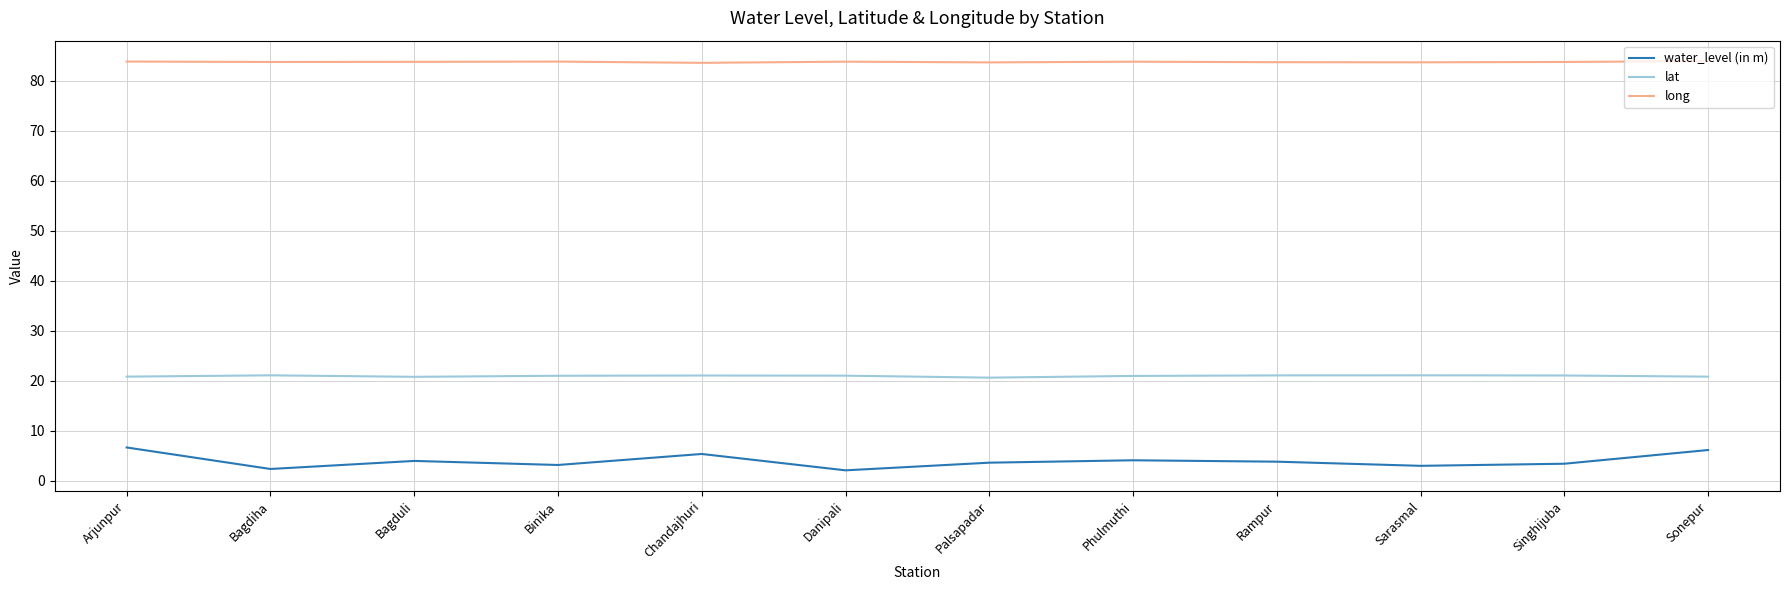

What value does the lat series have at Sonepur?

20.9